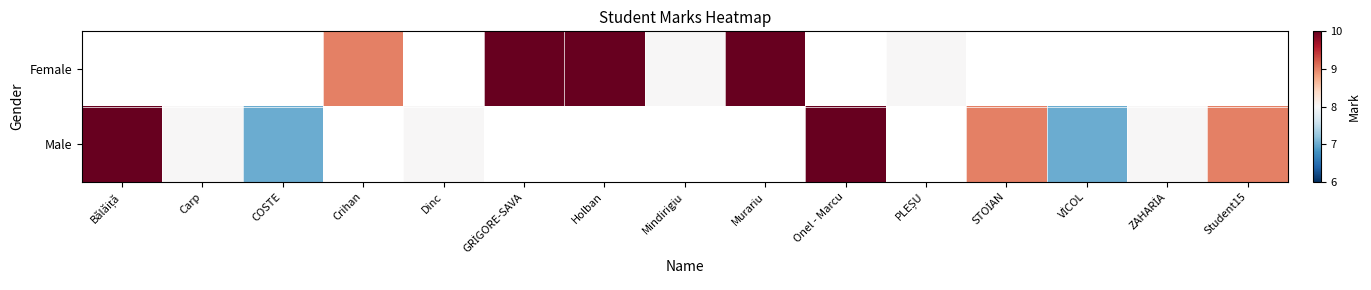

At which category does the chart reach its minimum across all series?

COSTE